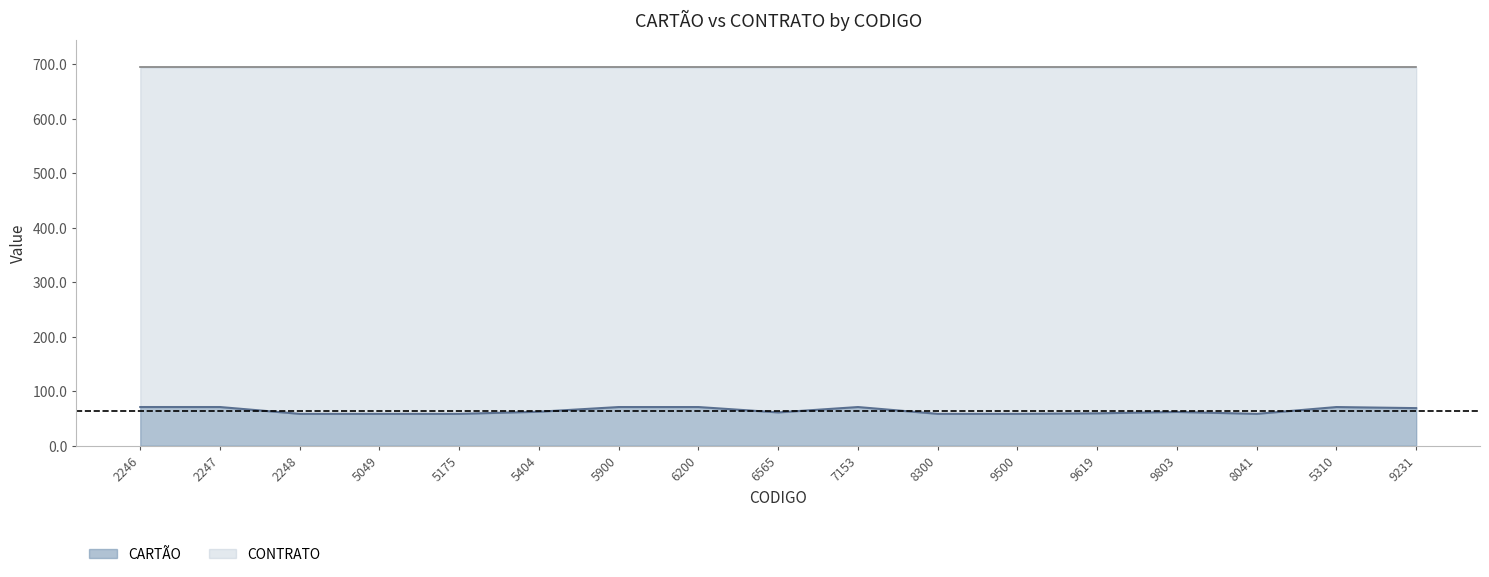

The value at 2248 is 97.7. True or false?

False